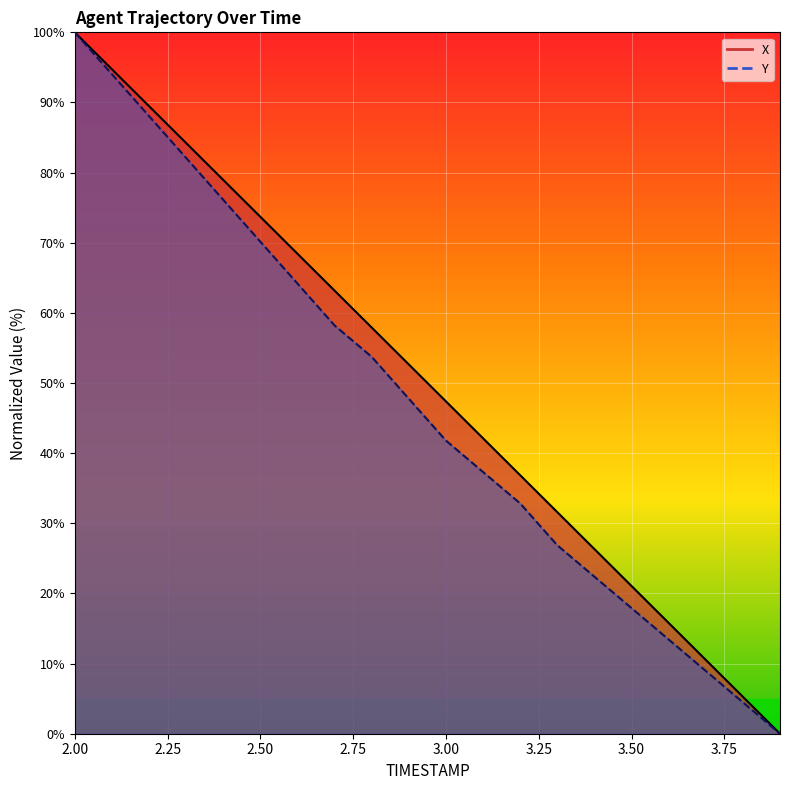

Which category has the highest value in the Y series?

2.0